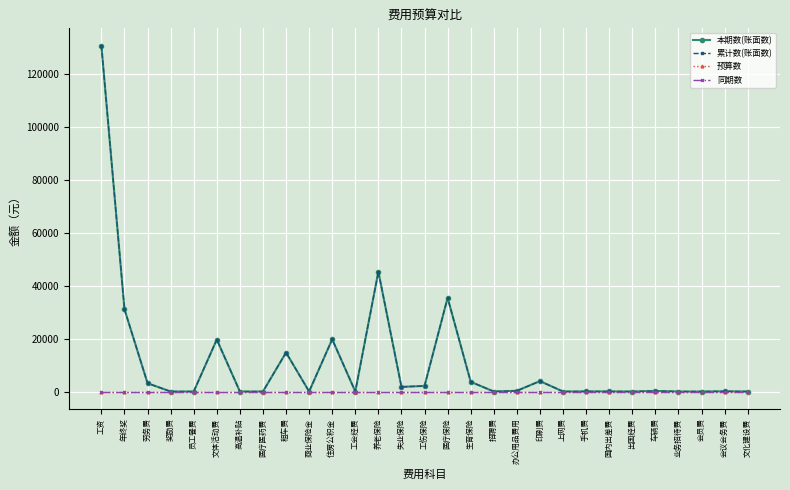

Reading left to right, what are all the values shown in this chart?

本期数(账面数): 130843.8	31125.0	3135.0	0.0	0.0	19658.3	0.0	0.0	14744.0	0.0	19763.0	0.0	45335.8	1758.3	2109.8	35451.3	3674.5	0.0	267.0	3942.3	0.0	30.0	31.0	0.0	200.0	0.0	0.0	72.0	0.0
累计数(账面数): 130843.8	31125.0	3135.0	0.0	0.0	19658.3	0.0	0.0	14744.0	0.0	19763.0	0.0	45335.8	1758.3	2109.8	35451.3	3674.5	0.0	267.0	3942.3	0.0	30.0	31.0	0.0	200.0	0.0	0.0	72.0	0.0
预算数: 0.0	0.0	0.0	0.0	0.0	0.0	0.0	0.0	0.0	0.0	0.0	0.0	0.0	0.0	0.0	0.0	0.0	0.0	0.0	0.0	0.0	0.0	0.0	0.0	0.0	0.0	0.0	0.0	0.0
同期数: 0.0	0.0	0.0	0.0	0.0	0.0	0.0	0.0	0.0	0.0	0.0	0.0	0.0	0.0	0.0	0.0	0.0	0.0	0.0	0.0	0.0	0.0	0.0	0.0	0.0	0.0	0.0	0.0	0.0